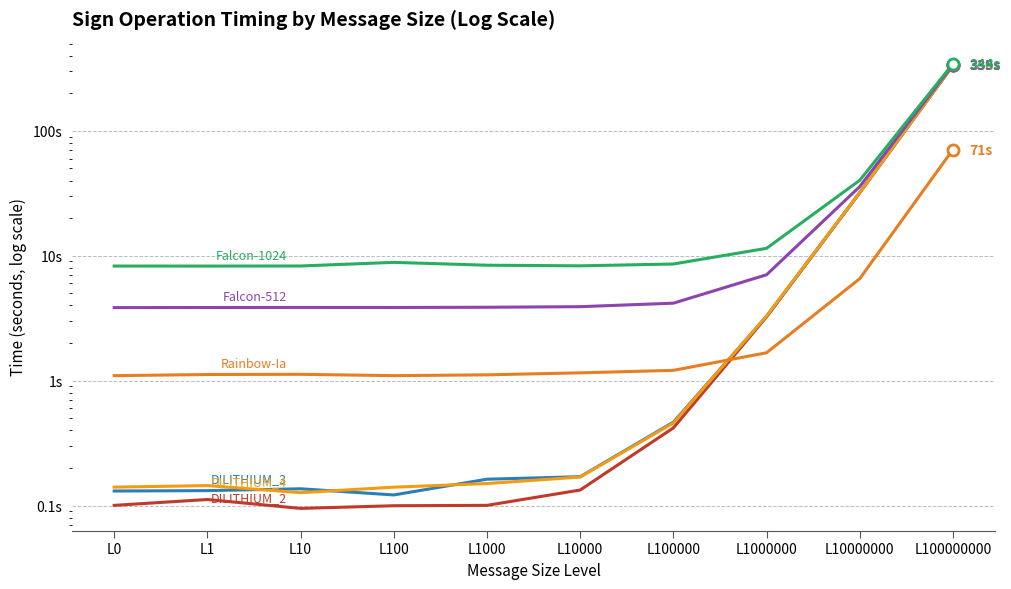

How many interior local valleys does the Rainbow-Ia Sign series have?

1